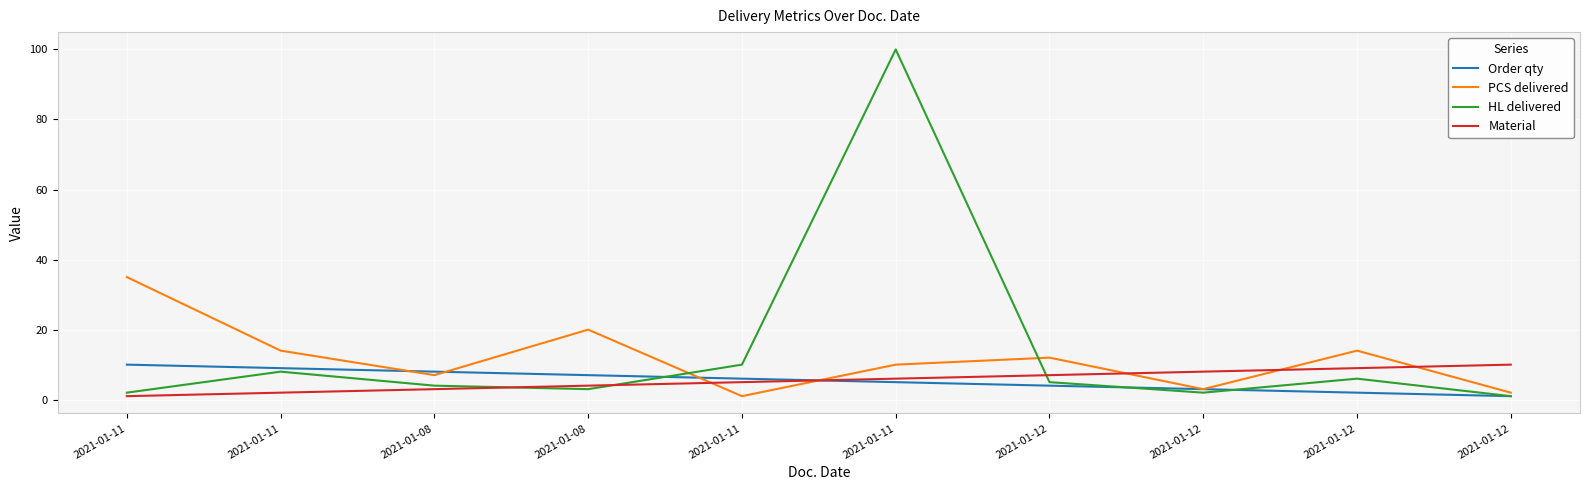

List the labels in order of Material value, largest first.

2021-01-12, 2021-01-12, 2021-01-12, 2021-01-12, 2021-01-11, 2021-01-11, 2021-01-08, 2021-01-08, 2021-01-11, 2021-01-11